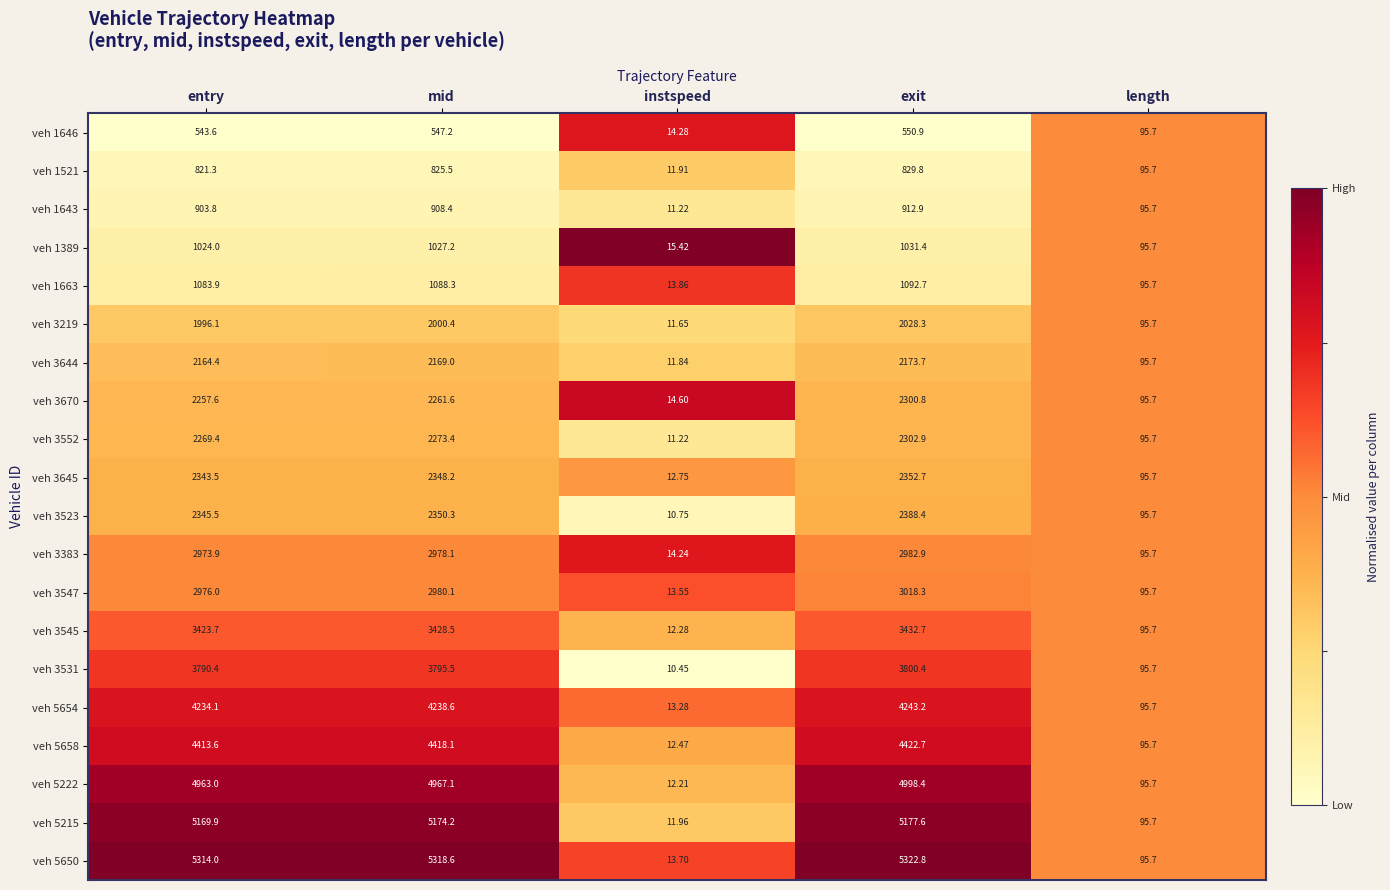

Is the value of veh 3552 at entry greater than the value of veh 3523 at mid?

No